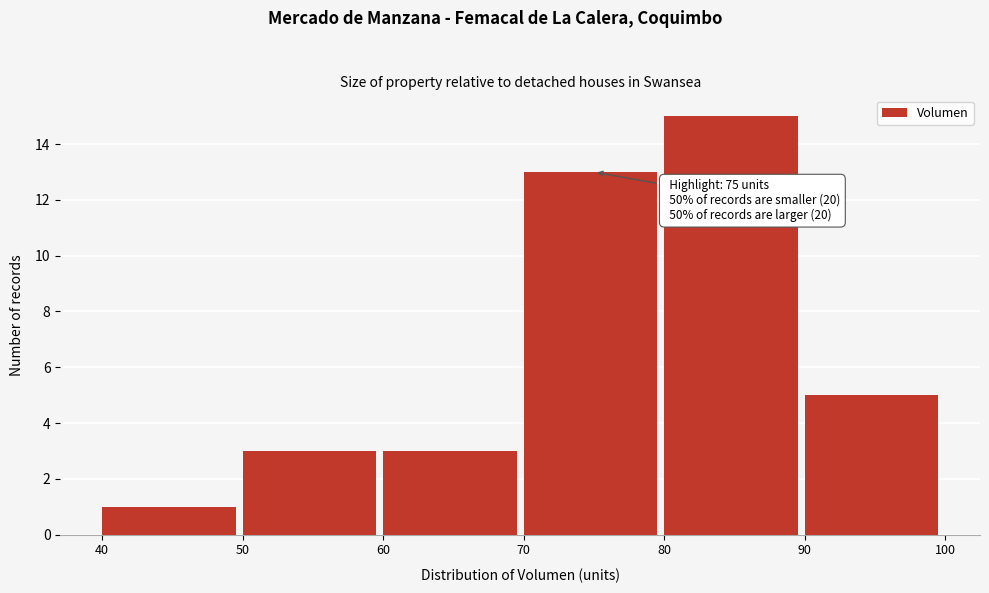

Over which range of the x-axis is the bar tallest?

80 to 90